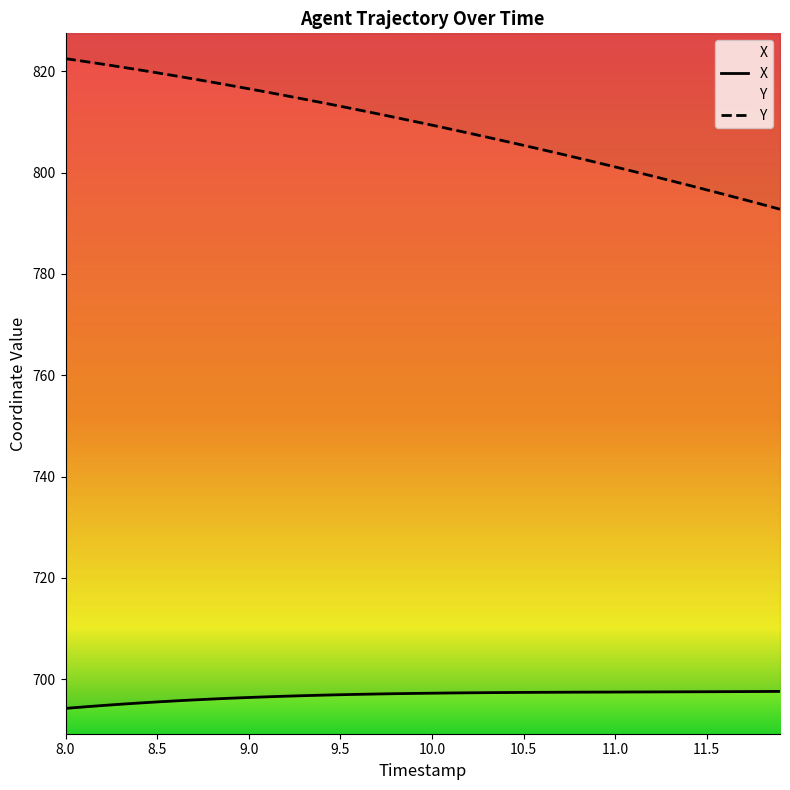

At which category does the chart reach its minimum across all series?

8.0